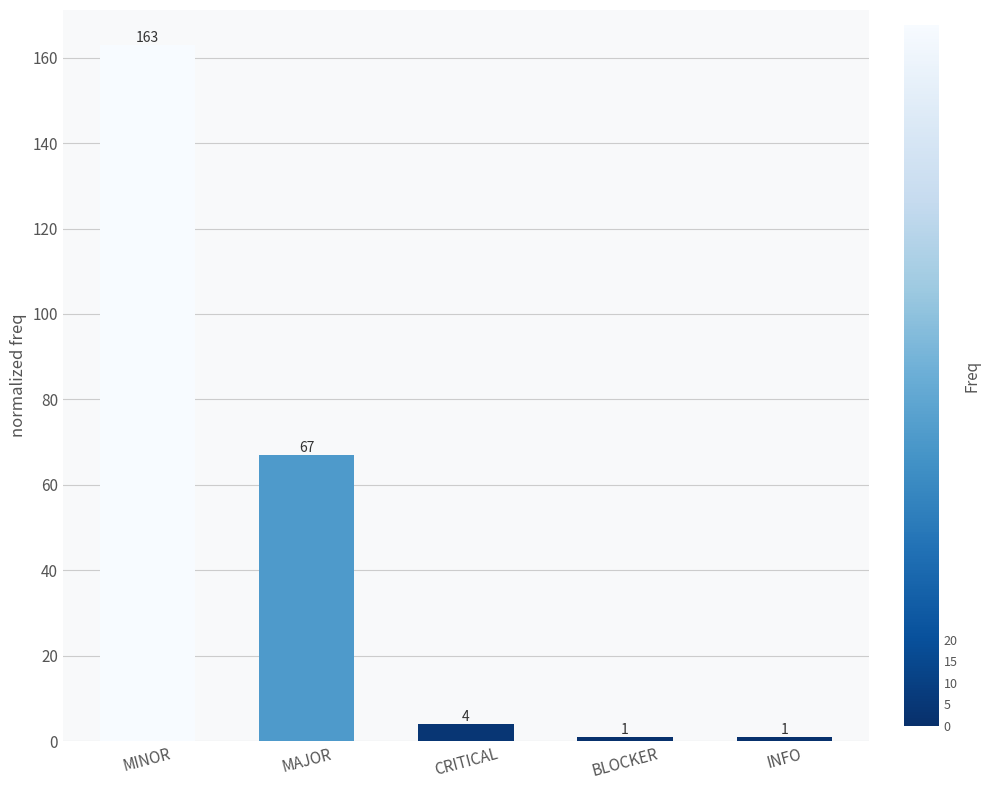

What is the sum of all values?

236